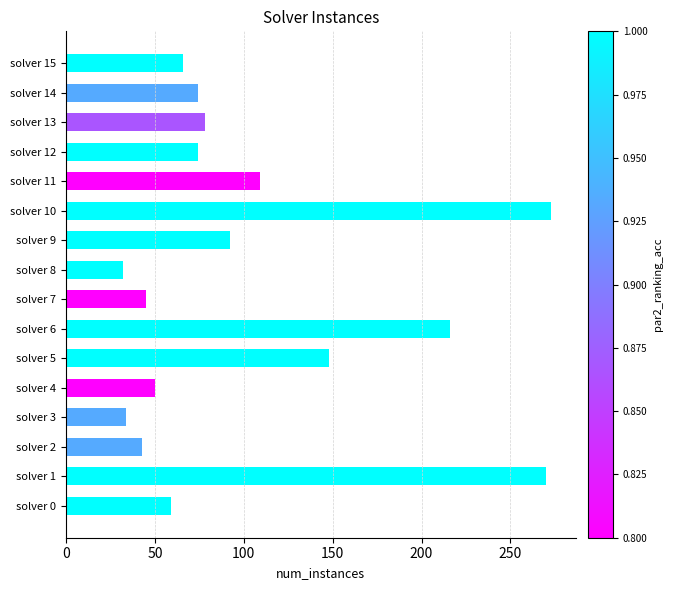

Reading top to bottom, list all the values displayed in this chart.

solver 15=66	solver 14=74	solver 13=78	solver 12=74	solver 11=109	solver 10=273	solver 9=92	solver 8=32	solver 7=45	solver 6=216	solver 5=148	solver 4=50	solver 3=34	solver 2=43	solver 1=270	solver 0=59